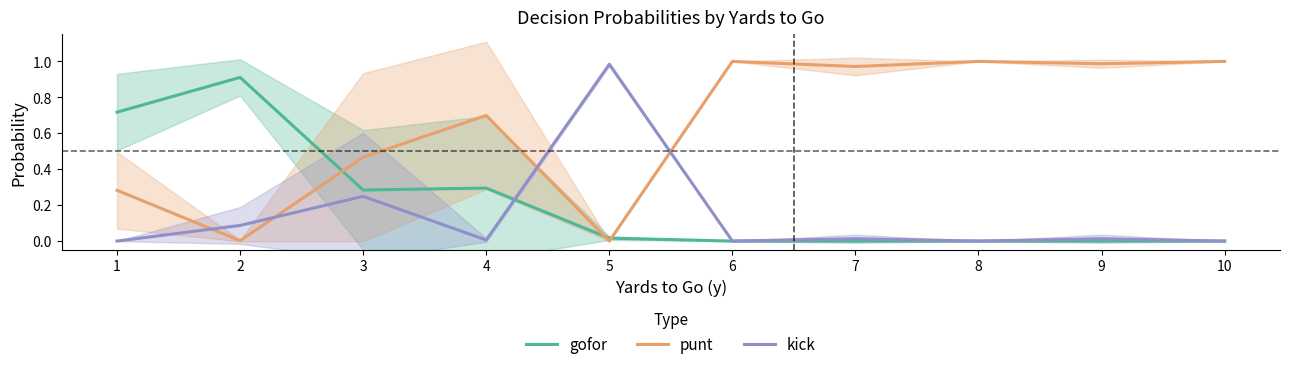

Between 8 and 3, which is larger?

3